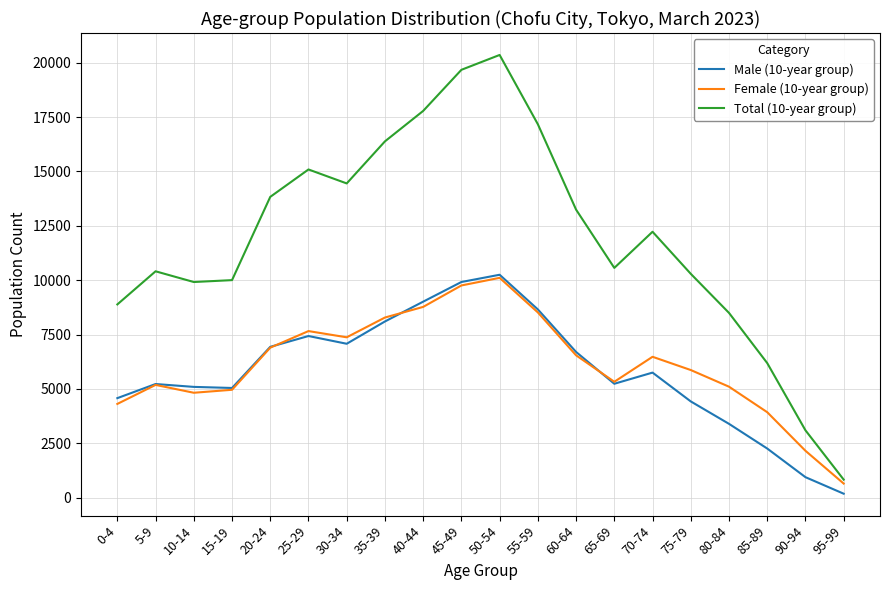

Which series has the widest spread of values?

Total (10-year group)